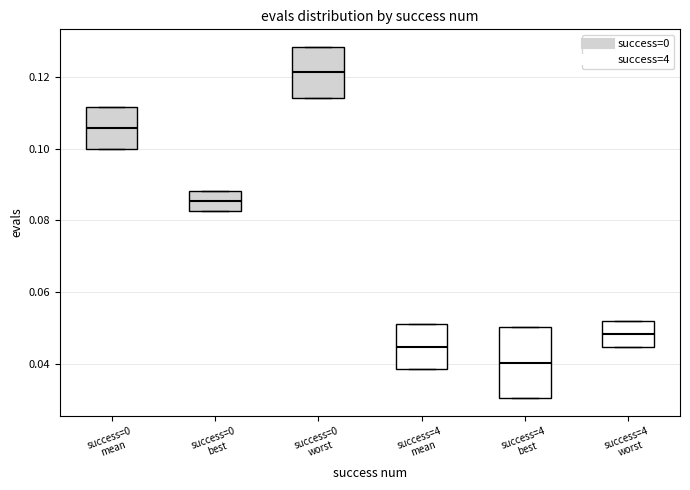

Which box is the tallest, from its lower edge to its upper edge?

success=4 best